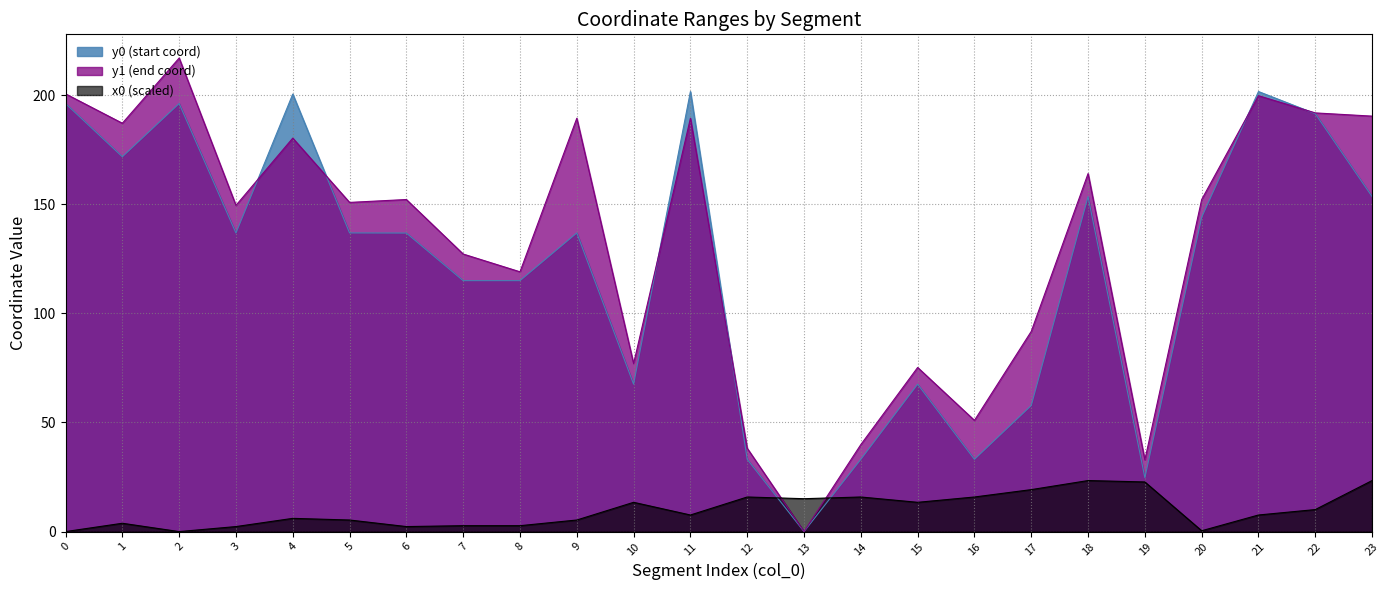

At which category does y1 reach its first local peak?

2